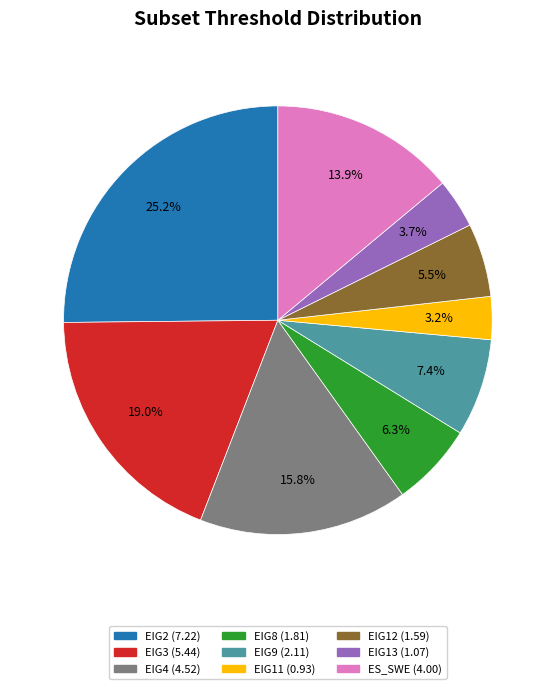

What percentage is NOT represented by EIG4?

84.2%